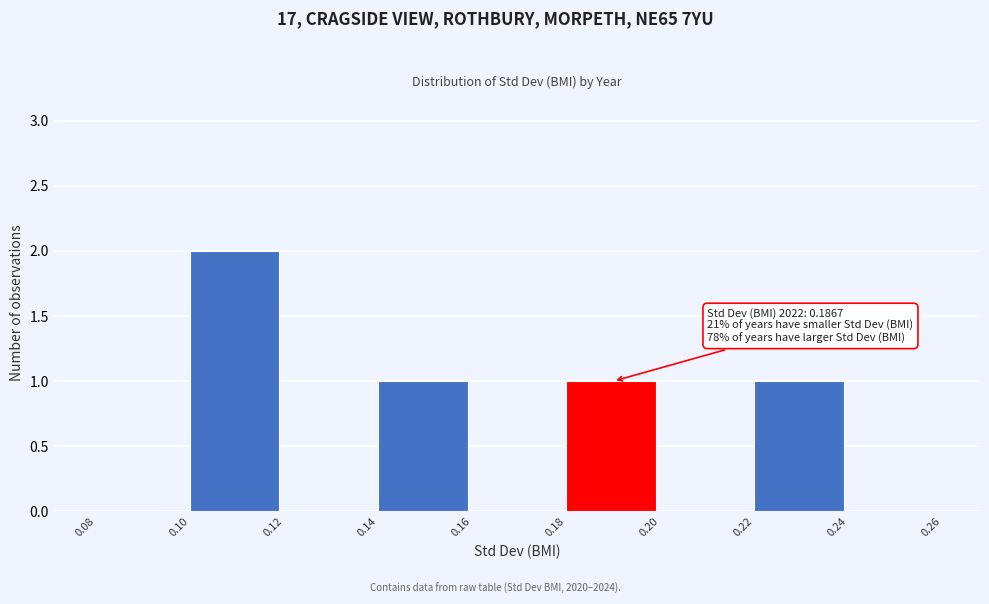

Which range on the x-axis has the tallest bar?

0.10 to 0.12